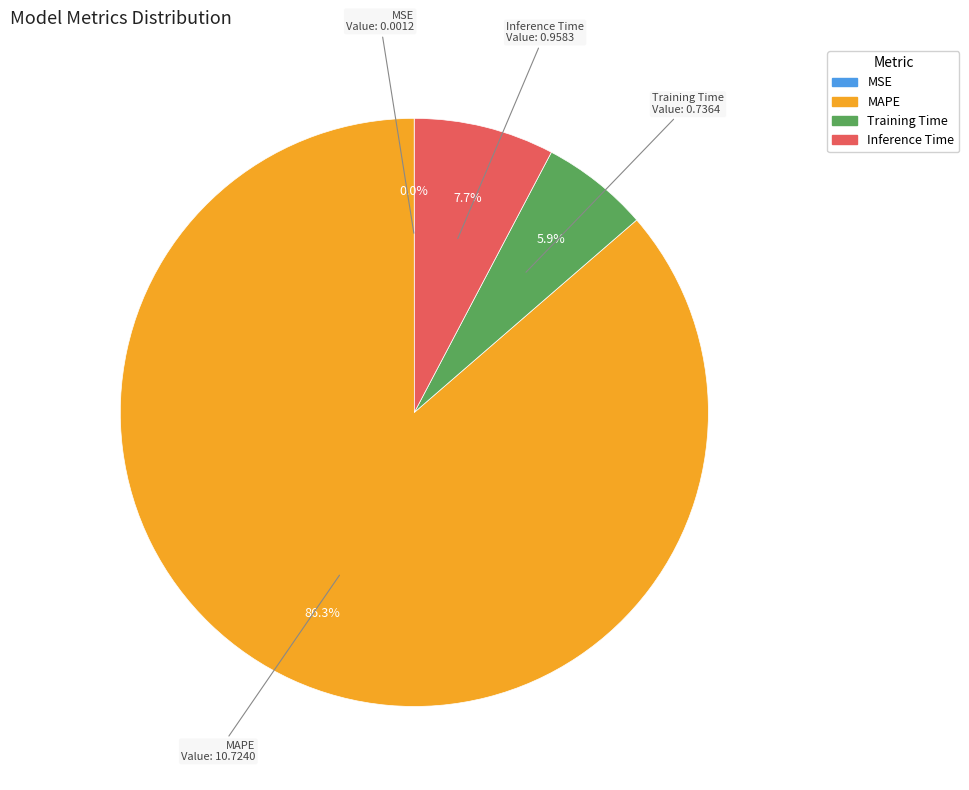

Combined, what portion of the pie is MAPE and Inference Time?

94.1%